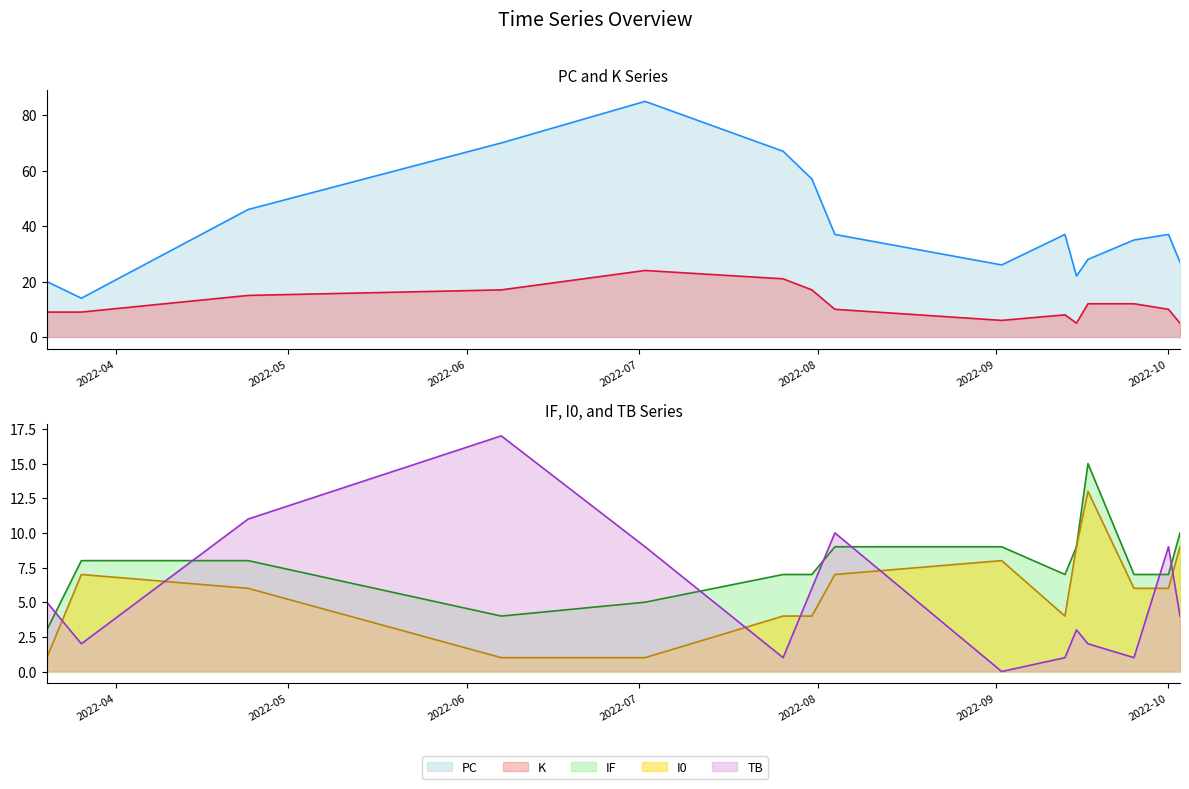

What is the difference between the second highest and second lowest values in the I0 series?

8